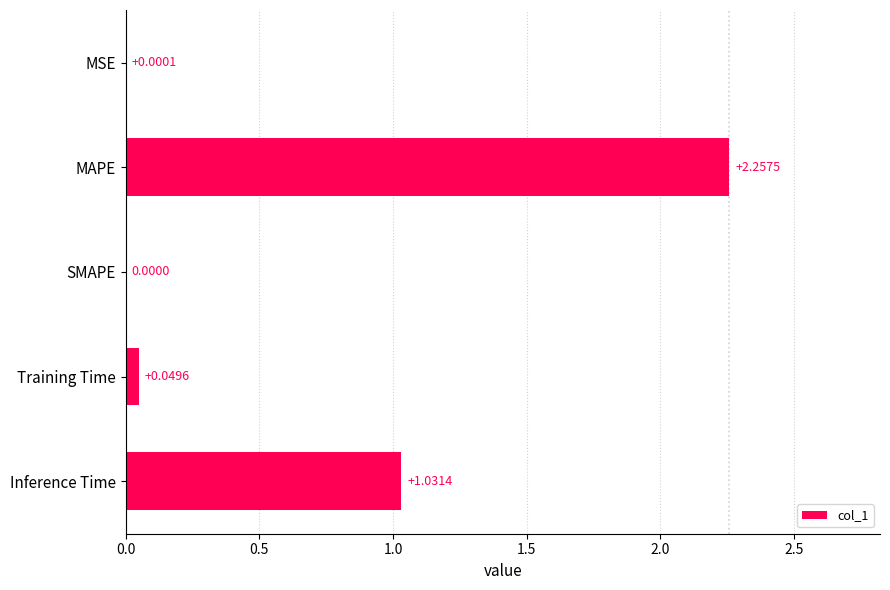

Between MAPE and SMAPE, which is larger?

MAPE